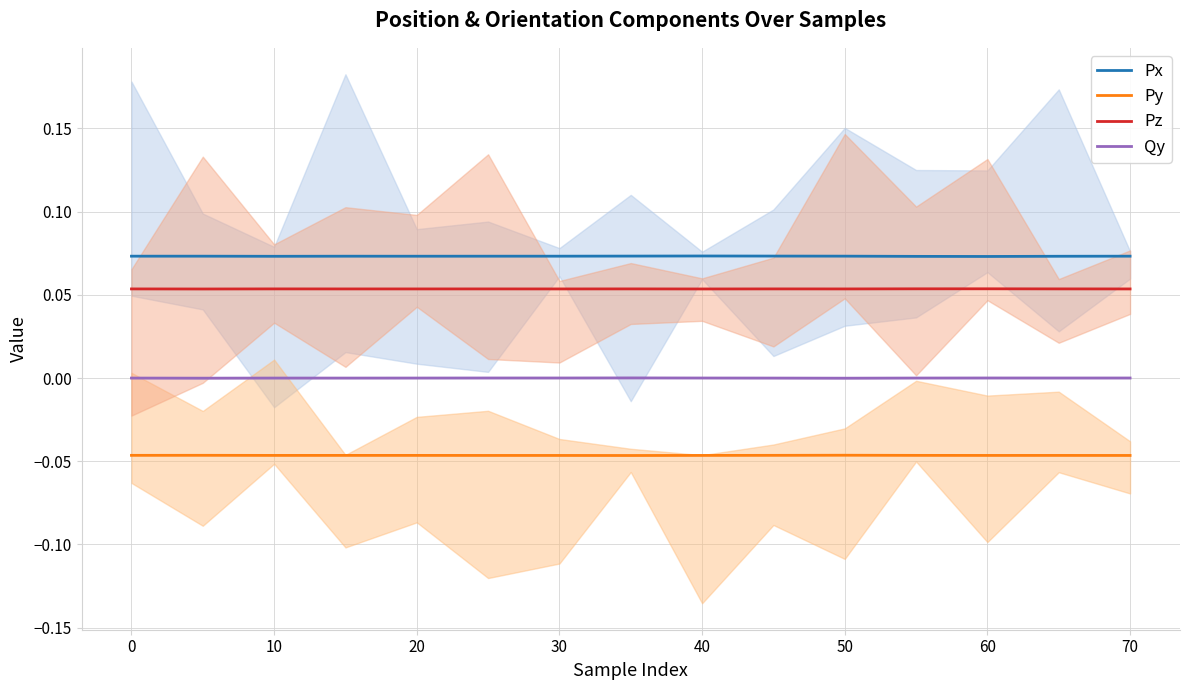

True or false: Pz and Qy intersect in this chart.

False